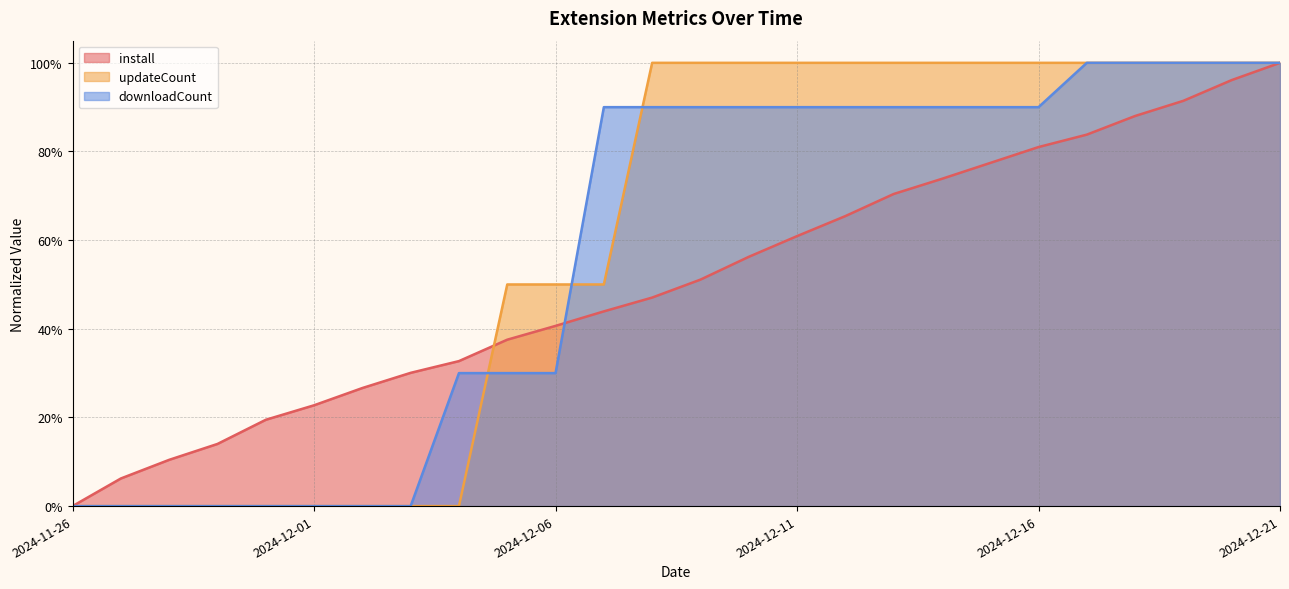

What is the greatest value displayed?

1.0